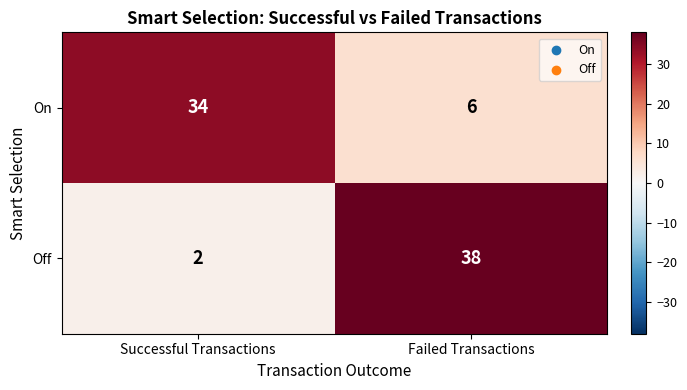

What is the average value of the On series?

20